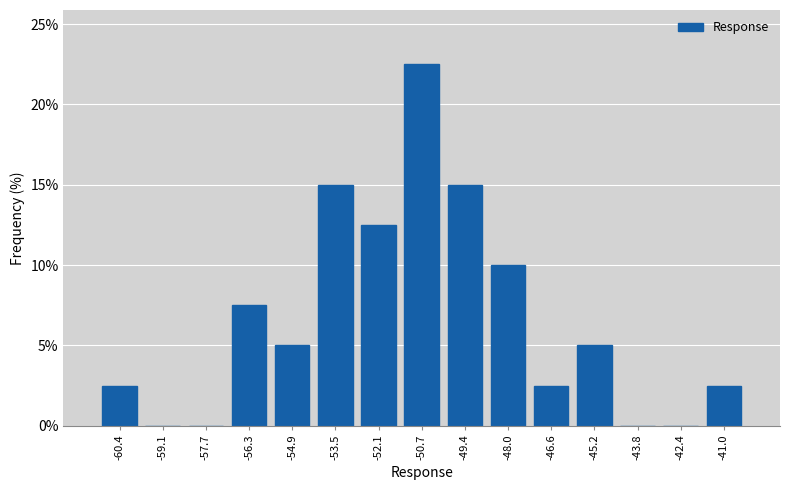

Reading left to right, list every bar in this chart as the range it spans on the x-axis followed by its height. Neither the bar edges nor the heights are printed on the chart, so give them approximately, as read against the axes.

-61.2 to -59.8: 2.5
-59.8 to -58.4: 0
-58.4 to -57.0: 0
-57.0 to -55.6: 7.5
-55.6 to -54.2: 5.0
-54.2 to -52.8: 15.0
-52.8 to -51.4: 12.5
-51.4 to -50.0: 22.5
-50.0 to -48.6: 15.0
-48.6 to -47.2: 10.0
-47.2 to -45.8: 2.5
-45.8 to -44.6: 5.0
-44.6 to -43.2: 0
-43.2 to -41.8: 0
-41.8 to -40.4: 2.5